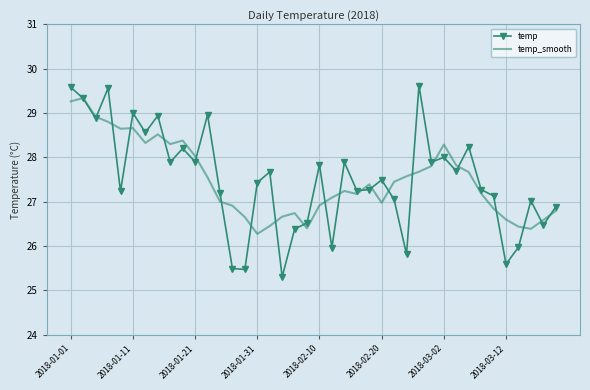

What is the highest value of the temp series?

29.6